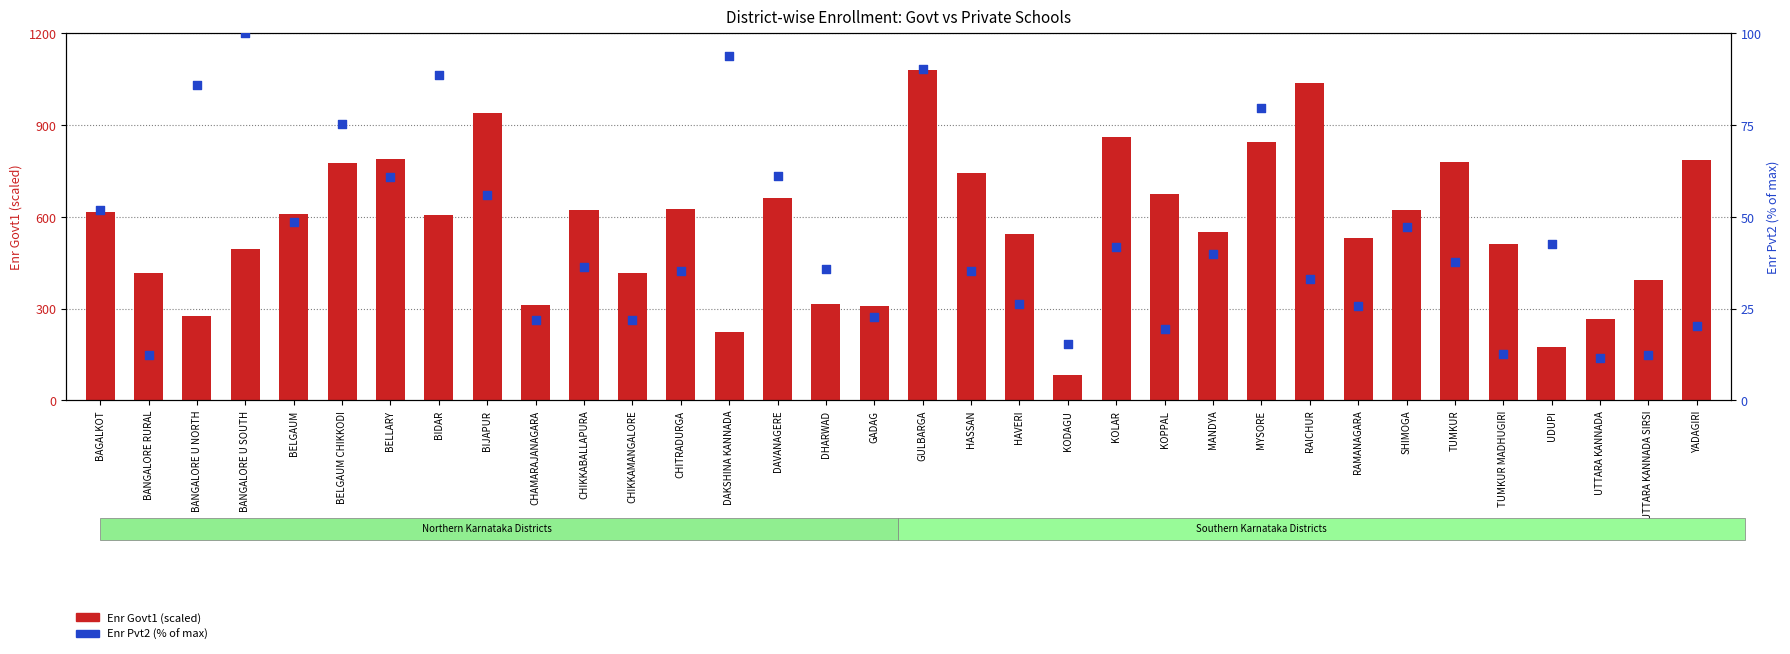

At which category is the sum across all series the highest?

GULBARGA